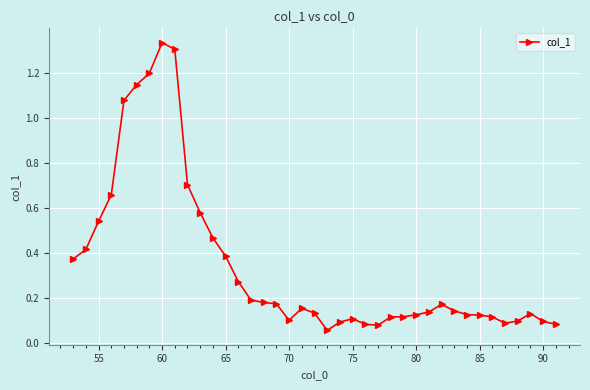

True or false: the data has more than 1 interior local peaks.

True